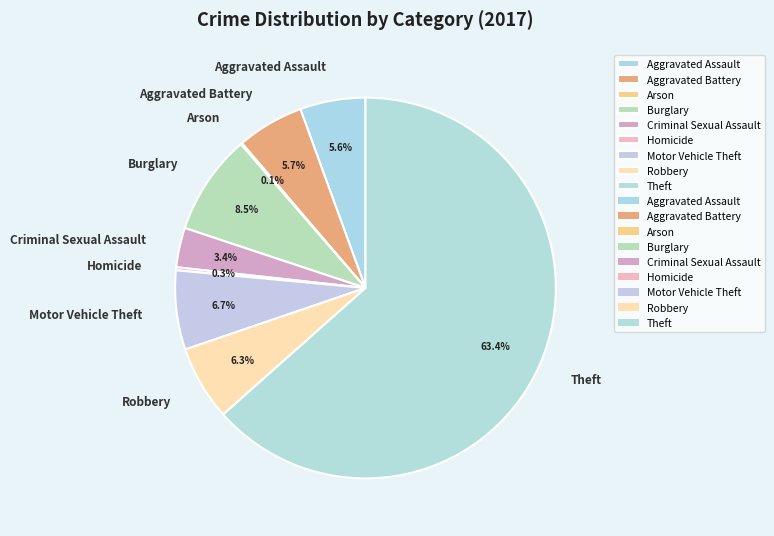

Which category has the biggest portion of the pie?

Theft